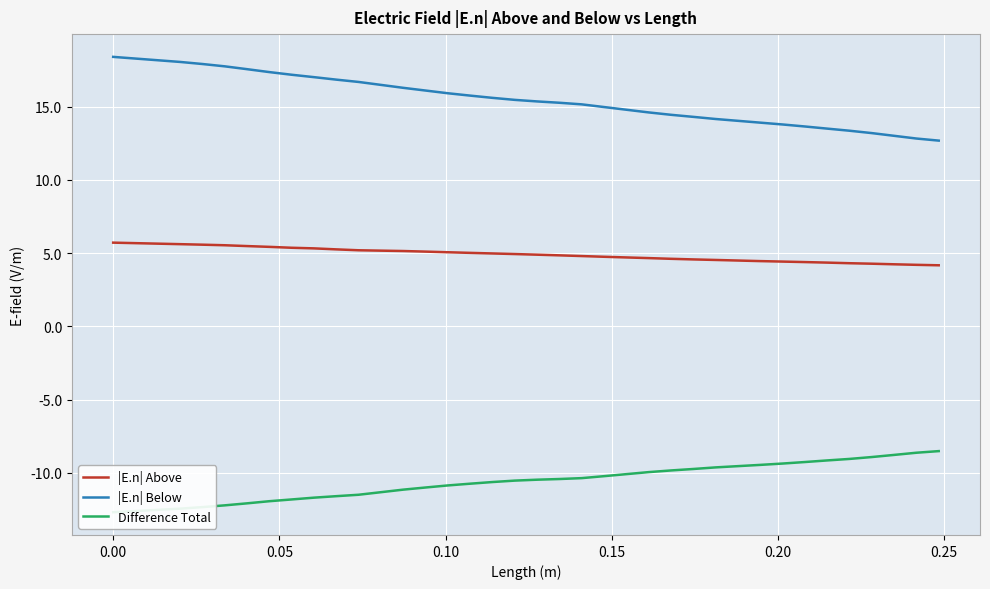

True or false: |E.n| Below and |E.n| Above intersect in this chart.

False